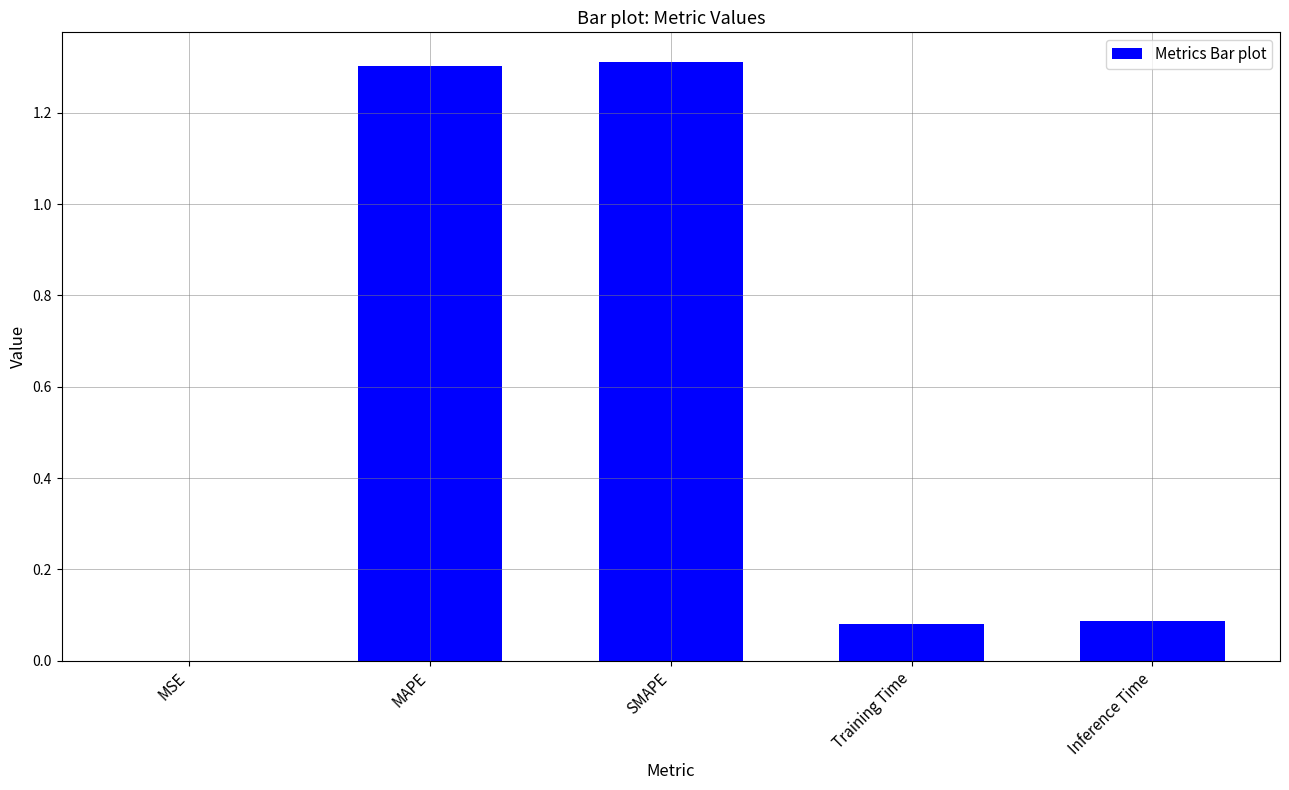

What is the sum of the values at SMAPE and MAPE?

2.6